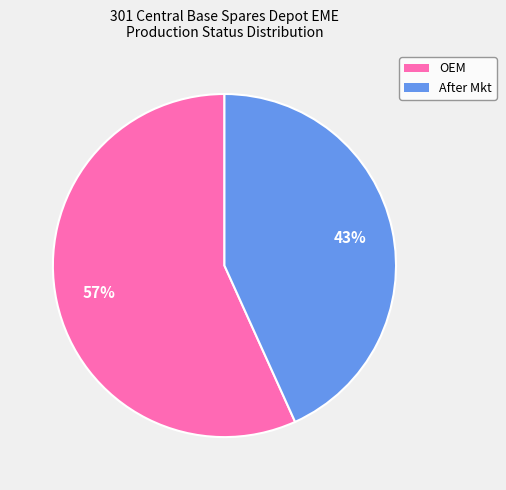

Does OEM represent more than half of the total?

Yes